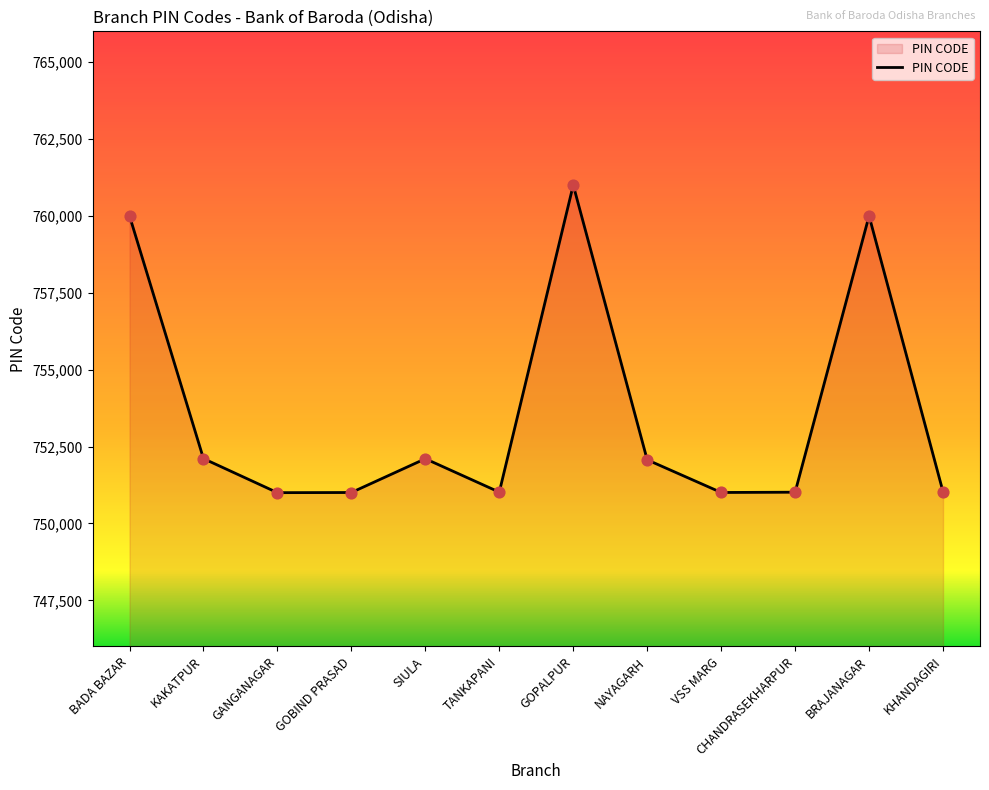

What is the change in value from BADA BAZAR to NAYAGARH?

-7933